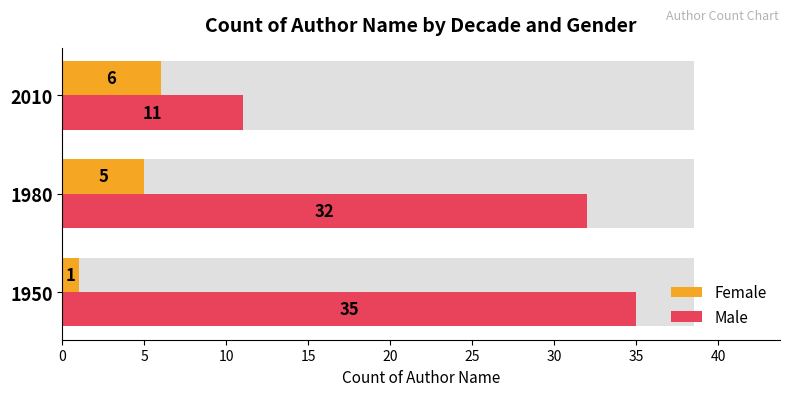

What is the difference between the second highest and minimum values in the Female series?

4